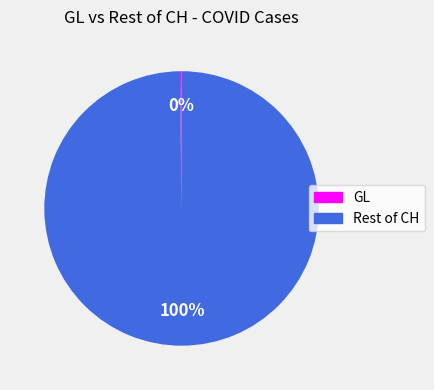

Is there a majority slice in this chart?

Yes